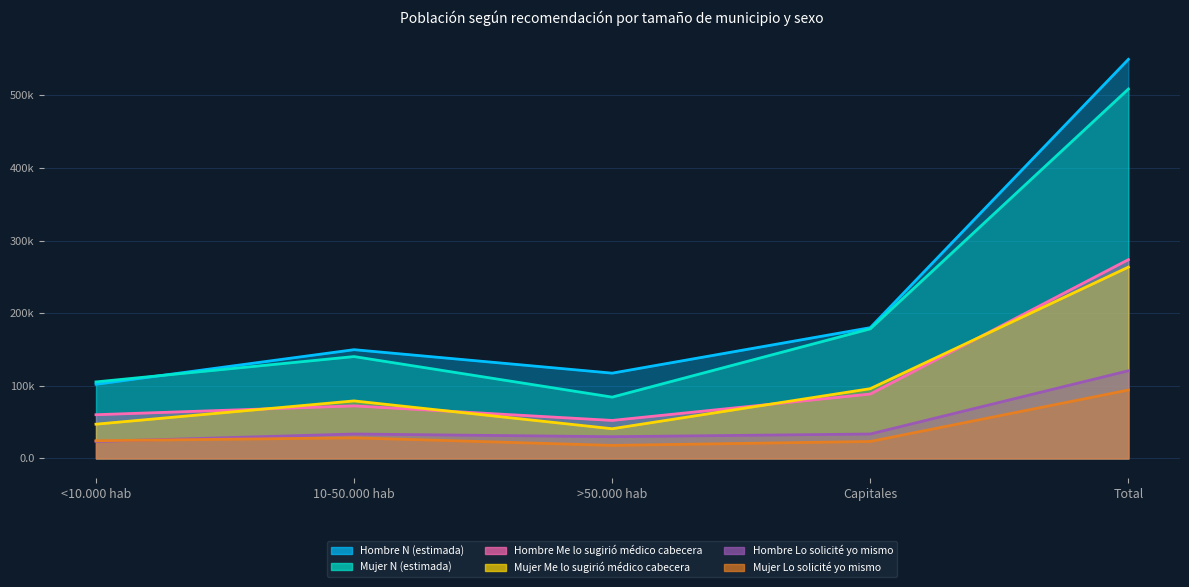

What are all the series names shown in the legend?

Hombre N (estimada), Mujer N (estimada), Hombre Me lo sugirió médico cabecera, Mujer Me lo sugirió médico cabecera, Hombre Lo solicité yo mismo, Mujer Lo solicité yo mismo